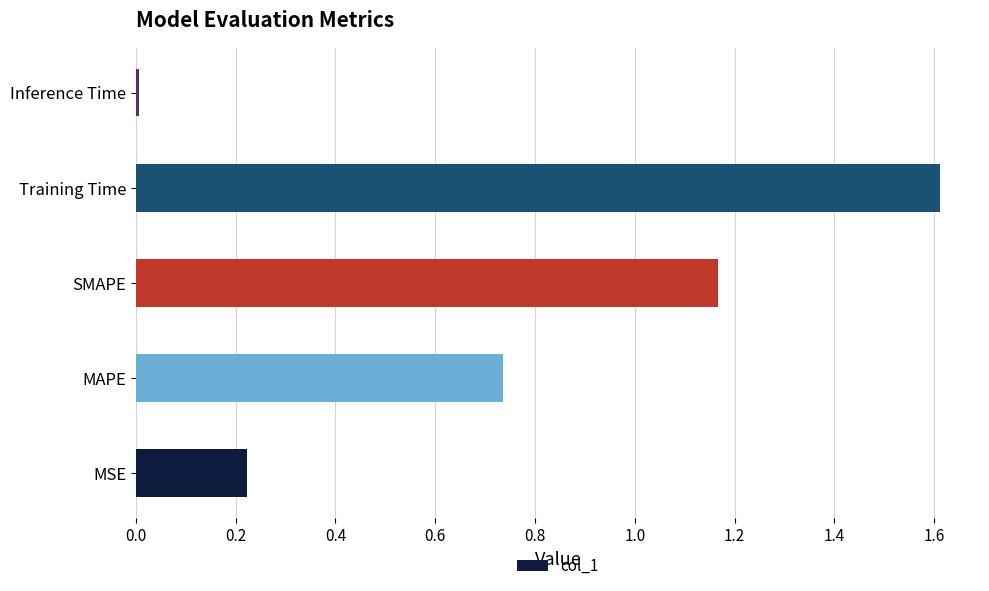

What is the difference between the maximum and minimum values?

1.6